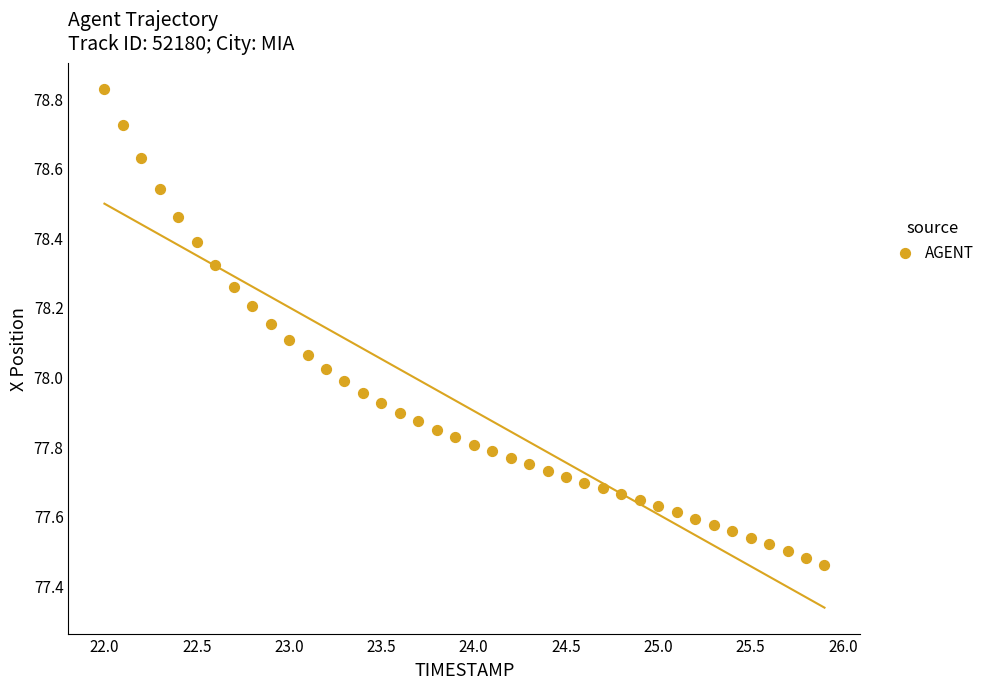

What is the range of Y values (max minus min)?

1.4